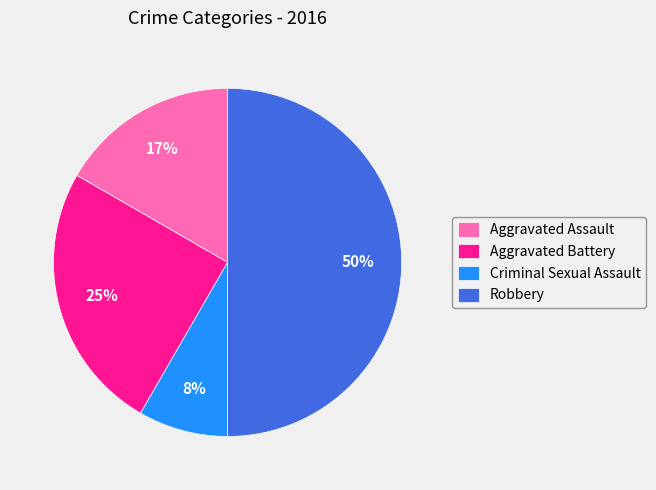

How many segments does this pie chart have?

4